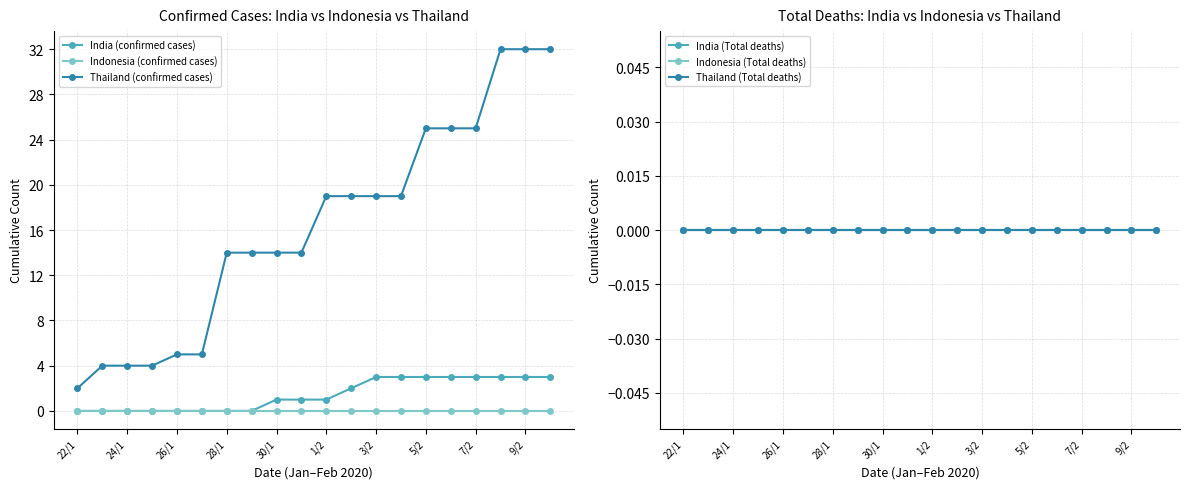

At which category does the chart reach its minimum across all series?

22/1